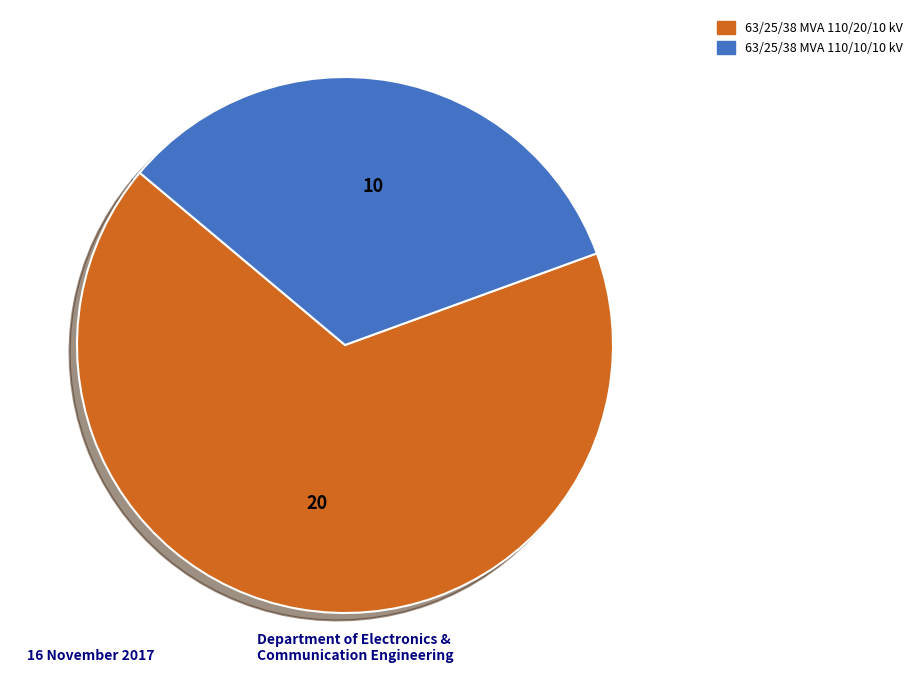

Which slice is the largest?

63/25/38 MVA 110/20/10 kV